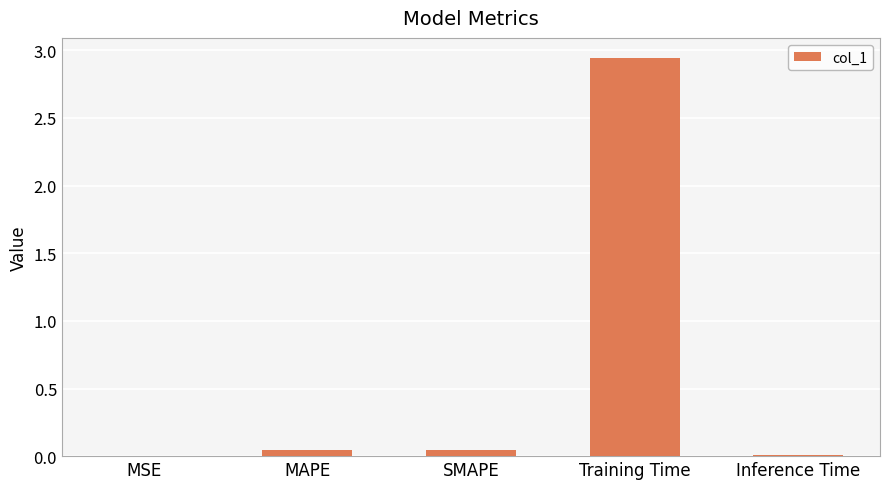

Is it true that the value at Training Time is 4.9?

False